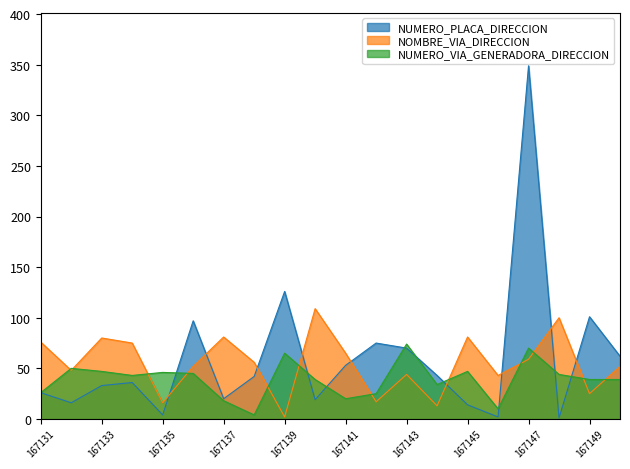

What are all the series names shown in the legend?

NUMERO_PLACA_DIRECCION, NOMBRE_VIA_DIRECCION, NUMERO_VIA_GENERADORA_DIRECCION